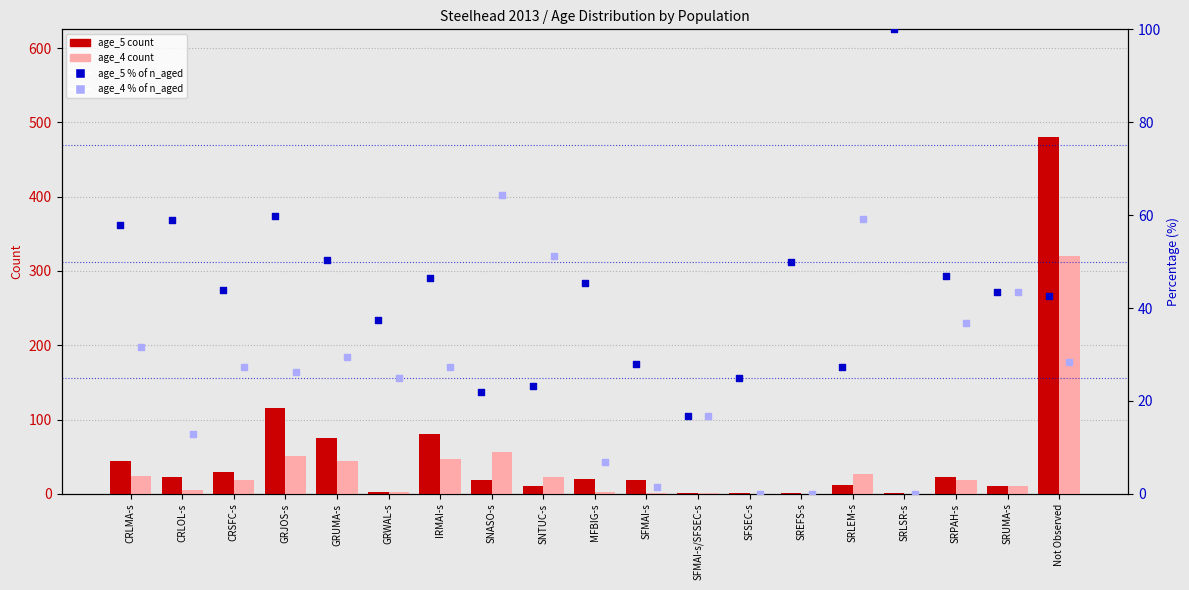

At how many categories does at least one series exceed 430?

1